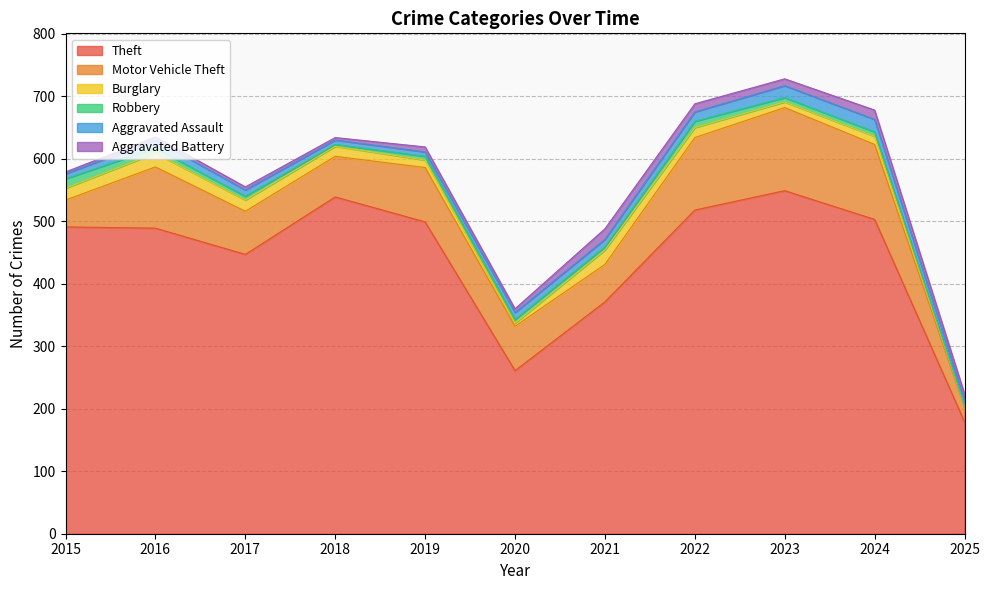

Is it true that Robbery equals 2 at 2018?

False